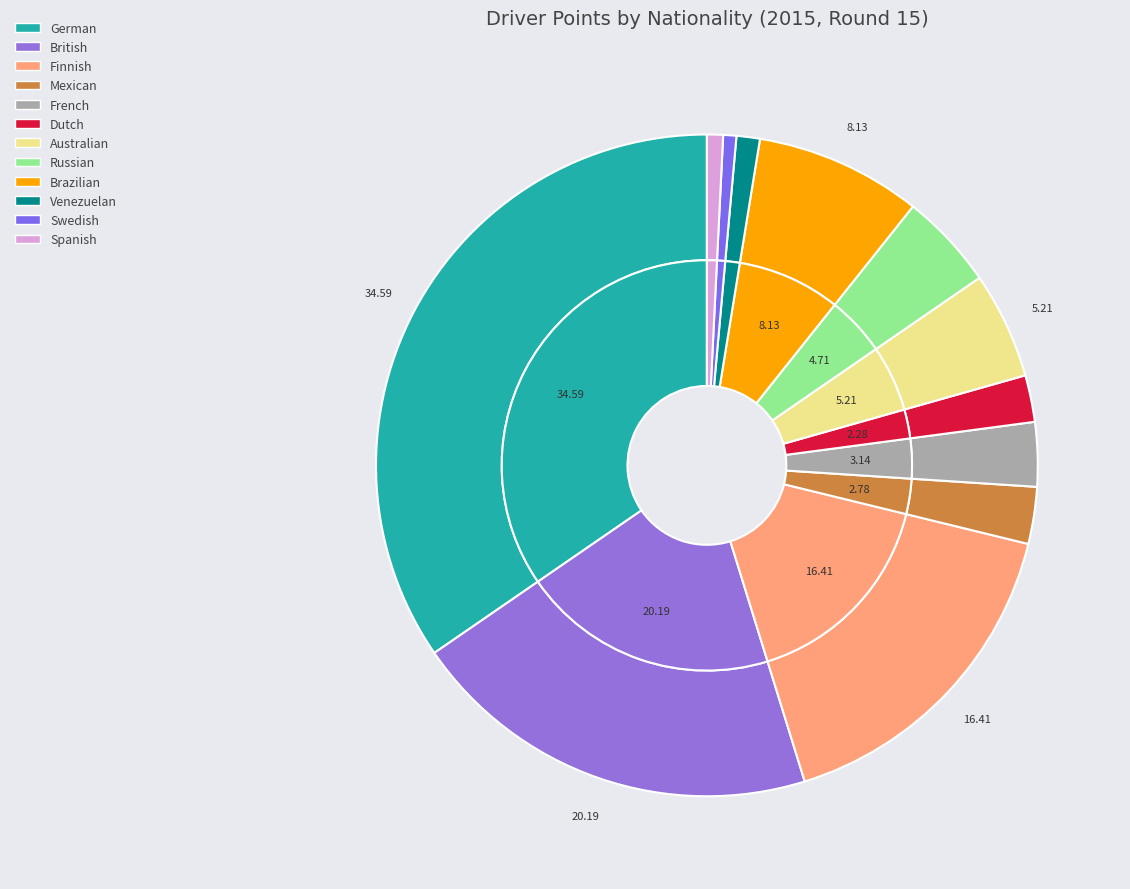

Does 12 represent more than half of the total?

No